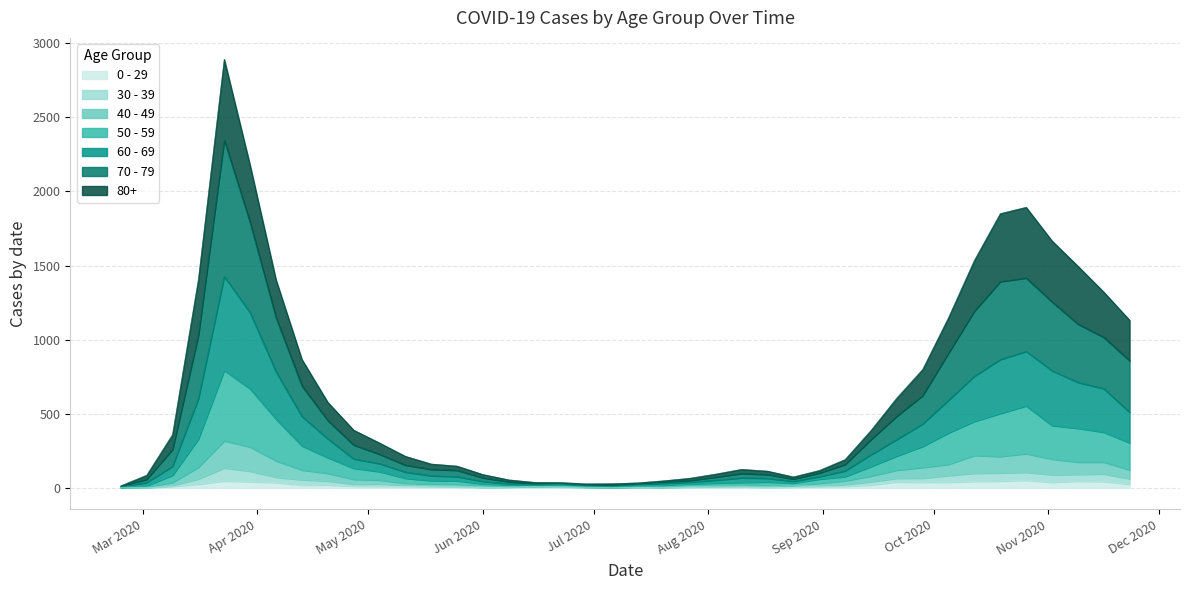

True or false: 70 - 79 and 30 - 39 cross at least once.

False